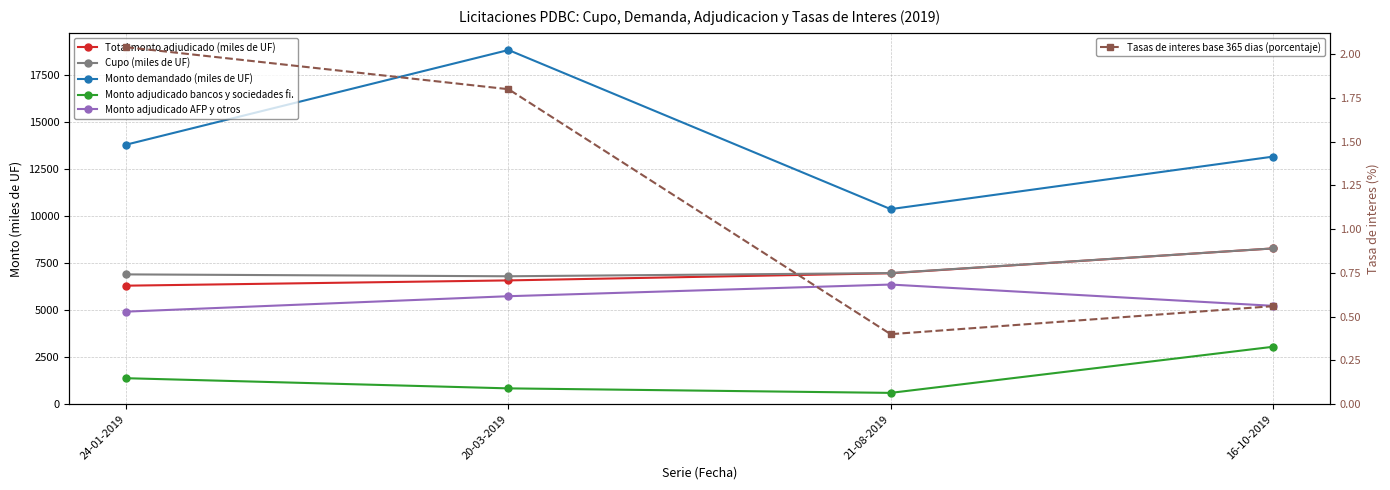

Rank the categories by Total monto adjudicado (miles de UF) value from highest to lowest.

16-10-2019, 21-08-2019, 20-03-2019, 24-01-2019